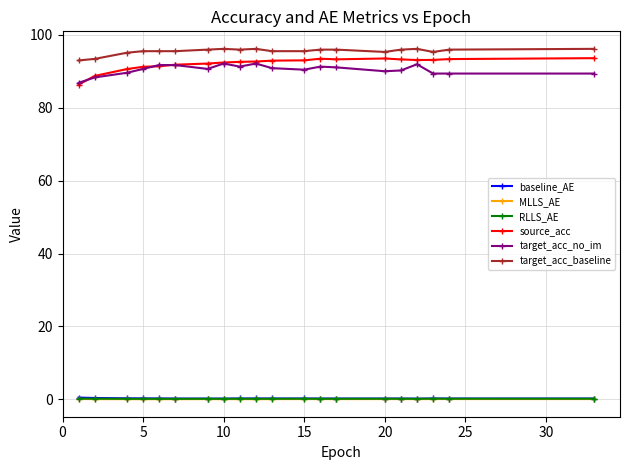

Does the chart have visible grid lines?

Yes